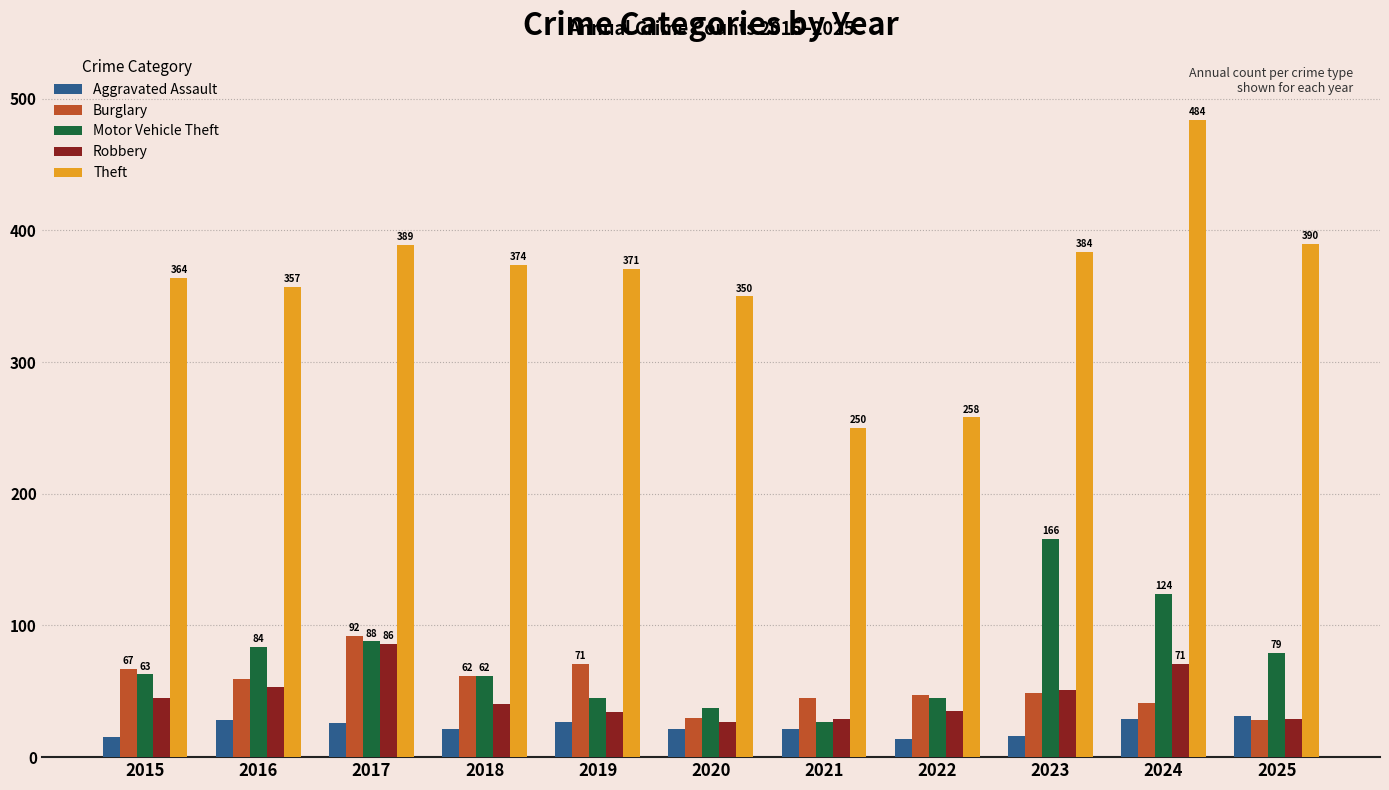

Which category has the highest value across all series?

2024